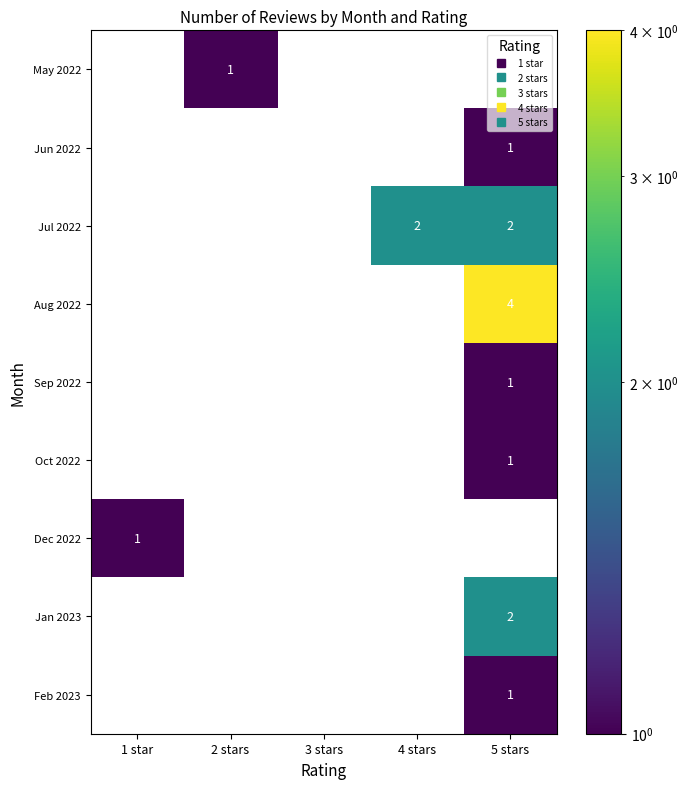

Which series has the largest range (max minus min)?

Aug 2022